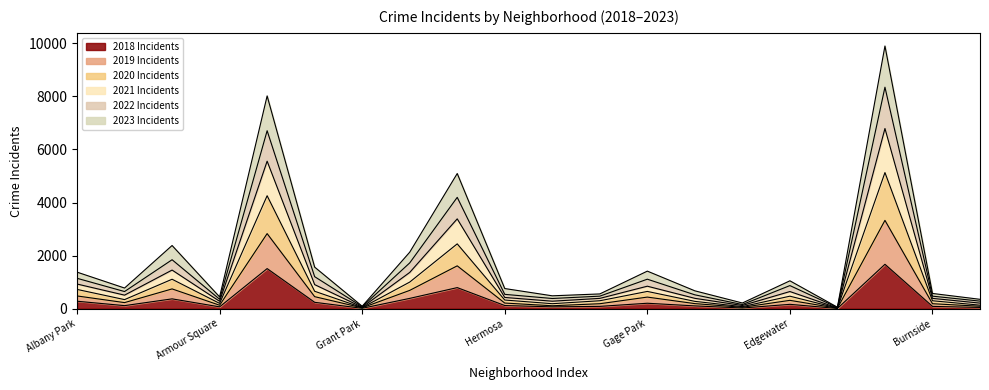

Where is the first local minimum for 2018?

Avalon Park